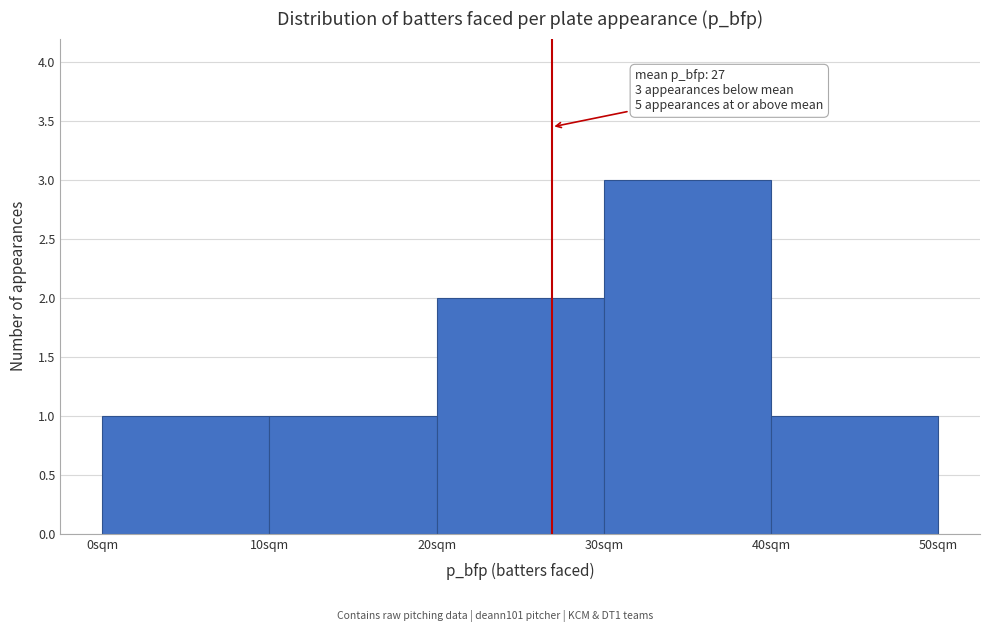

Which range on the x-axis has the tallest bar?

30 to 40